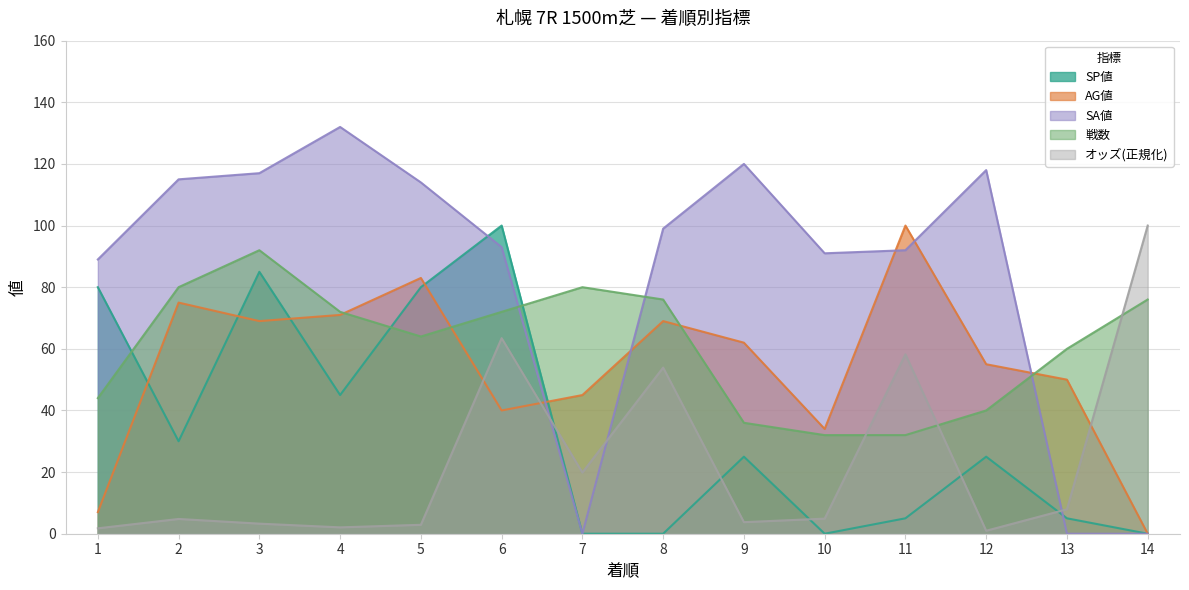

What is the average value of the オッズ series?

23.4